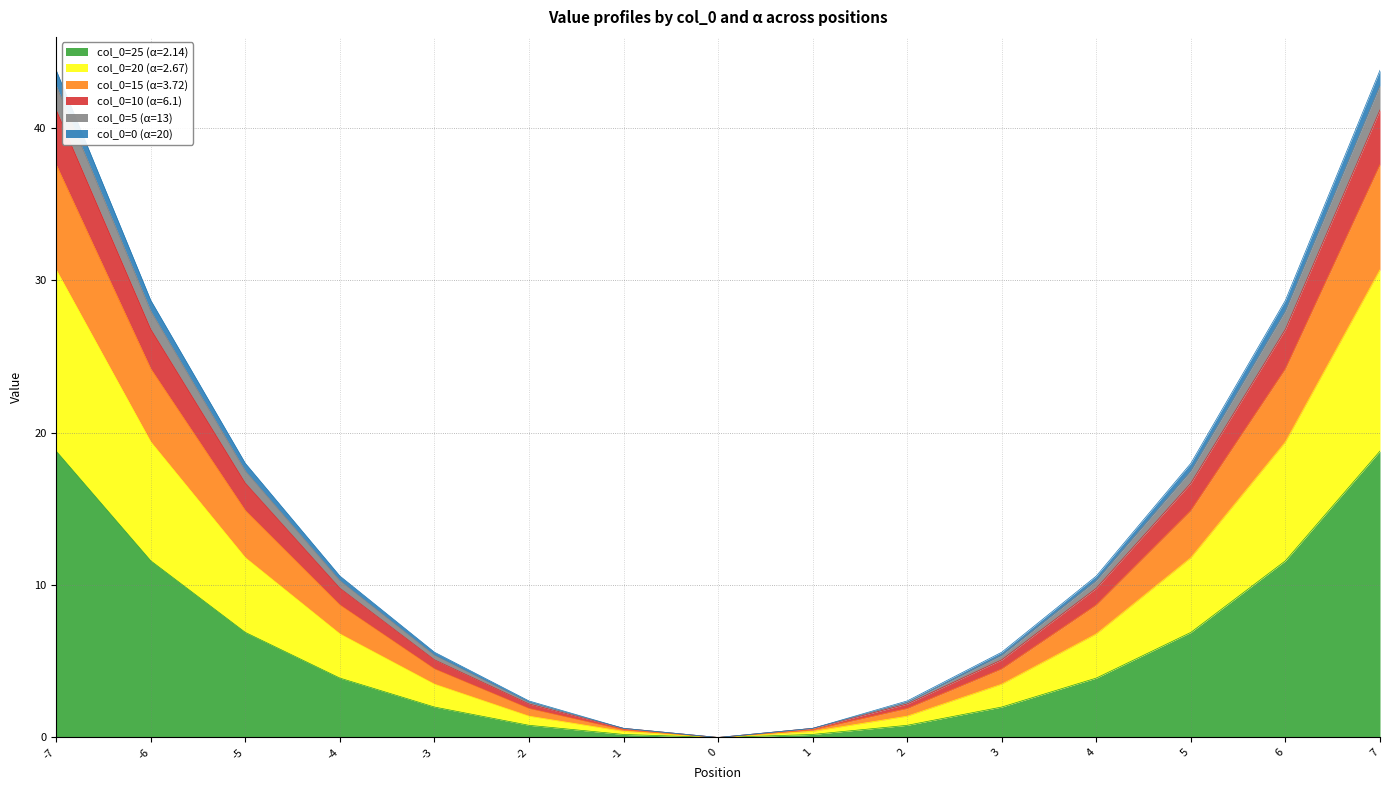

What are all the series names shown in the legend?

col_0=25 (α=2.14), col_0=20 (α=2.67), col_0=15 (α=3.72), col_0=10 (α=6.1), col_0=5 (α=13), col_0=0 (α=20)